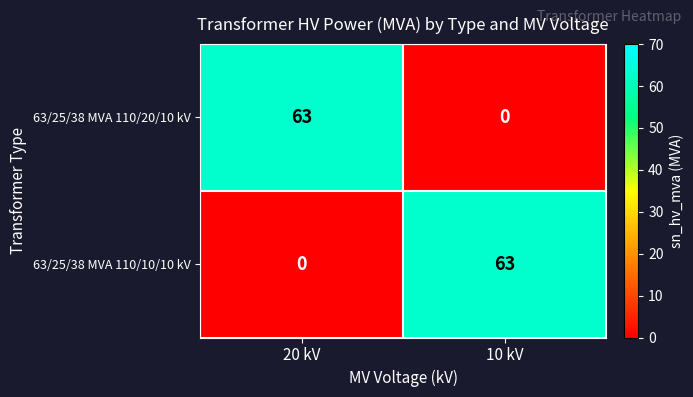

Rank the series at 10 kV from highest to lowest value.

63/25/38 MVA 110/10/10 kV, 63/25/38 MVA 110/20/10 kV